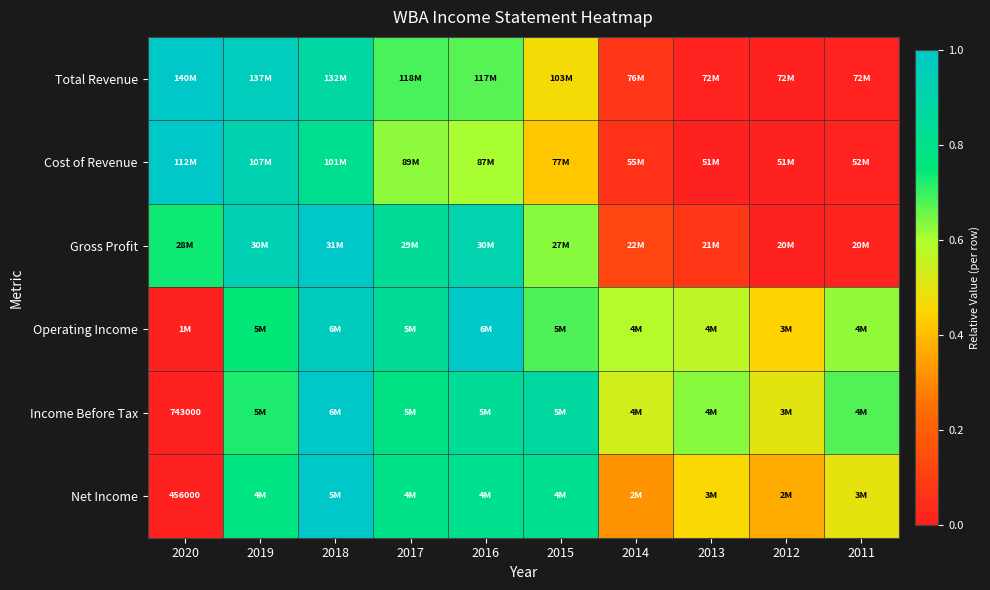

Where is Gross Profit nearest to the value 0?

2012